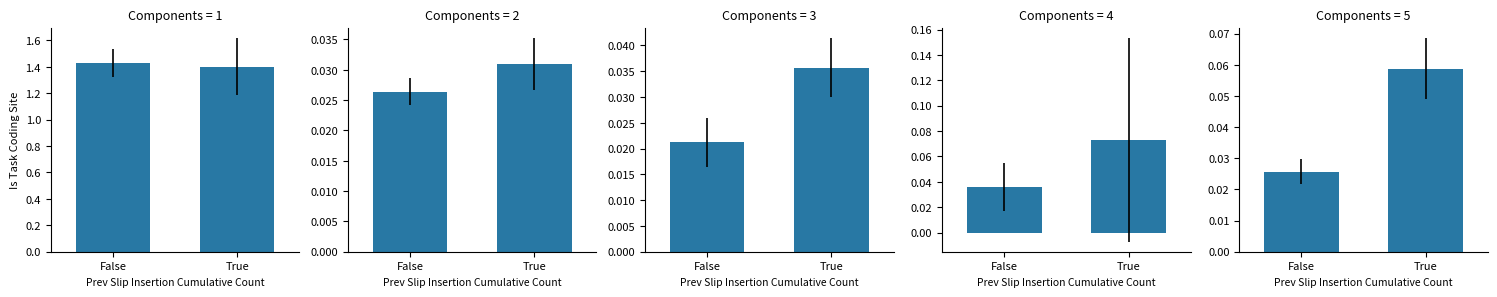

True or false: the data shows 0.0 at True.

False